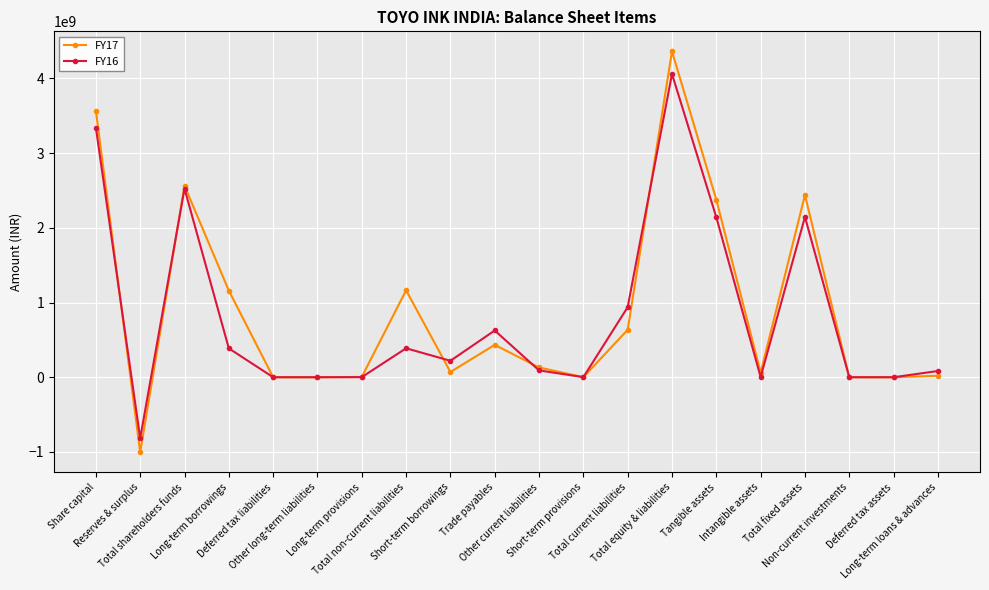

At which category is the sum across all series the highest?

Total equity & liabilities